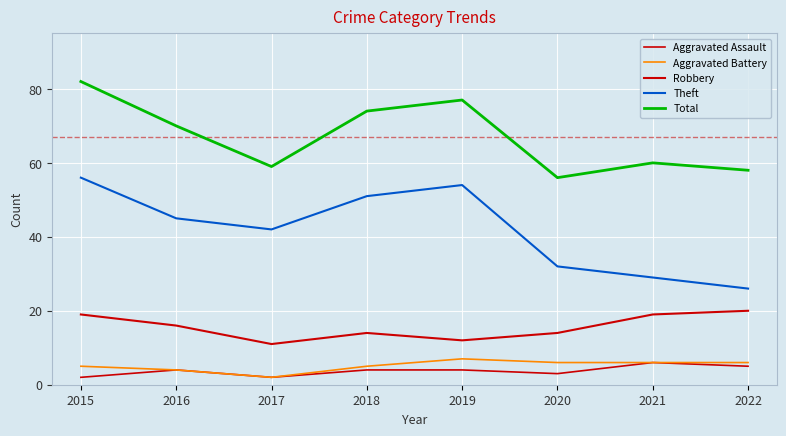

What value does the Robbery series have at 2017?

11